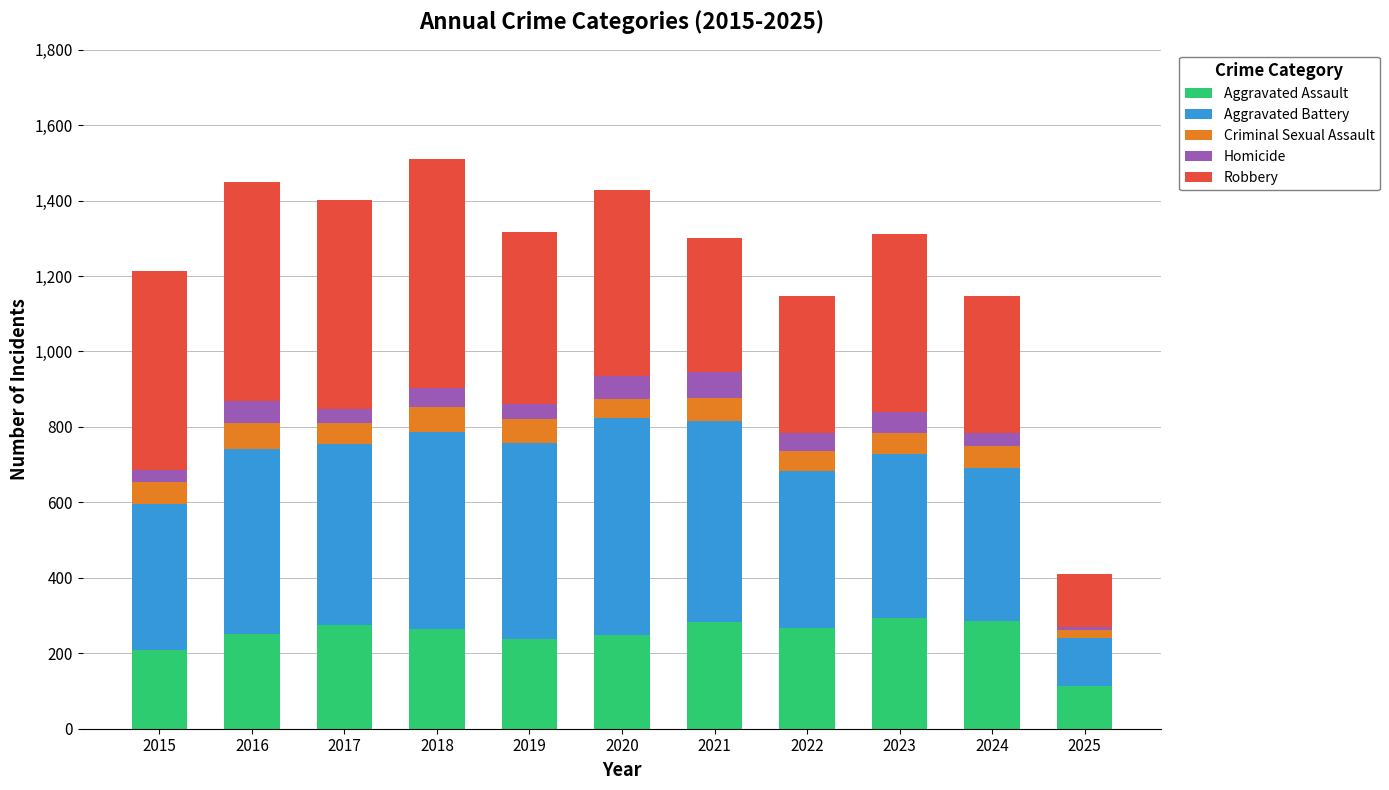

What is the total value across all series at 2019?

1318